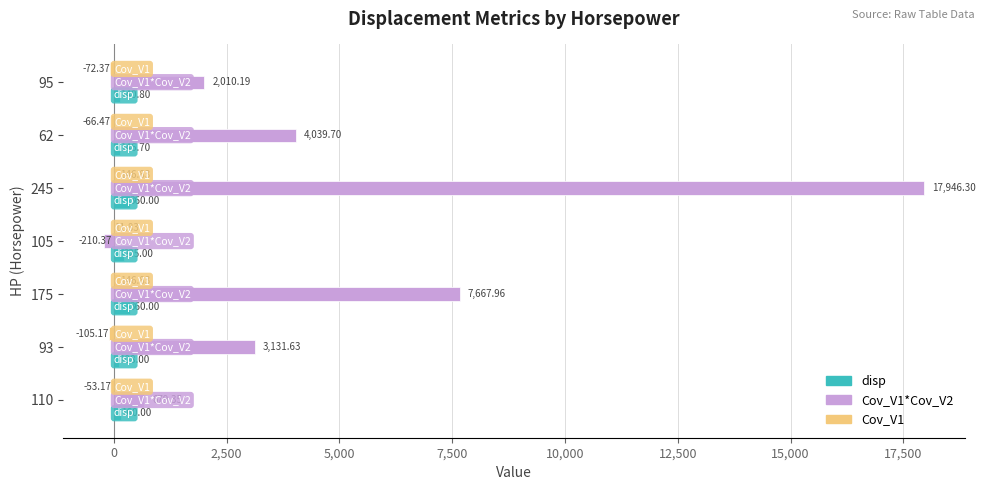

At which category is the sum across all series the highest?

245